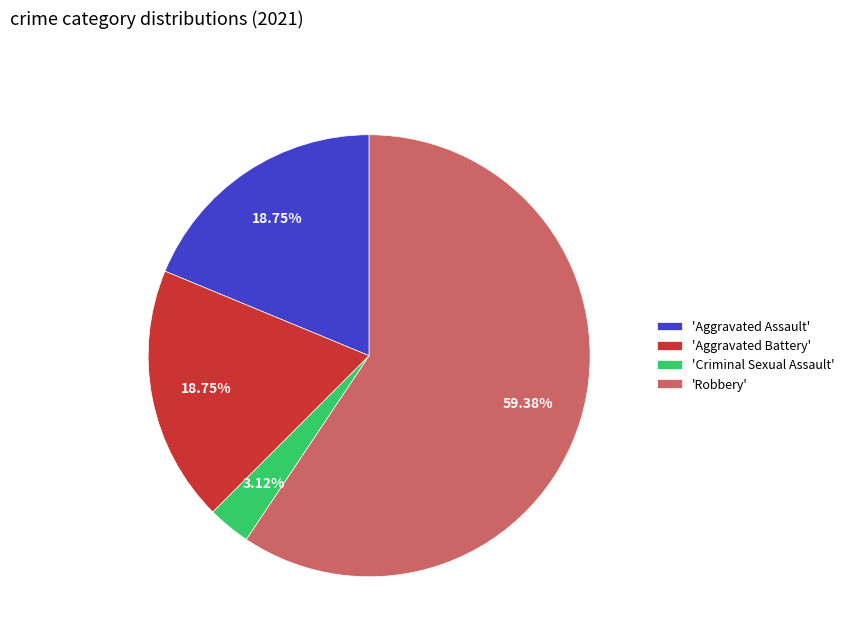

Which slice is the largest?

'Robbery'